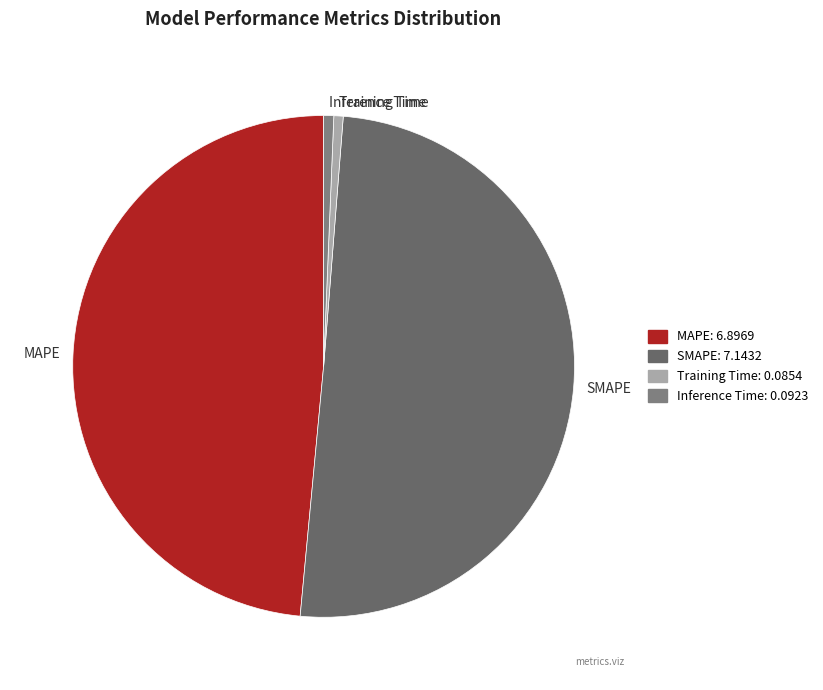

Count the number of slices in the pie.

4